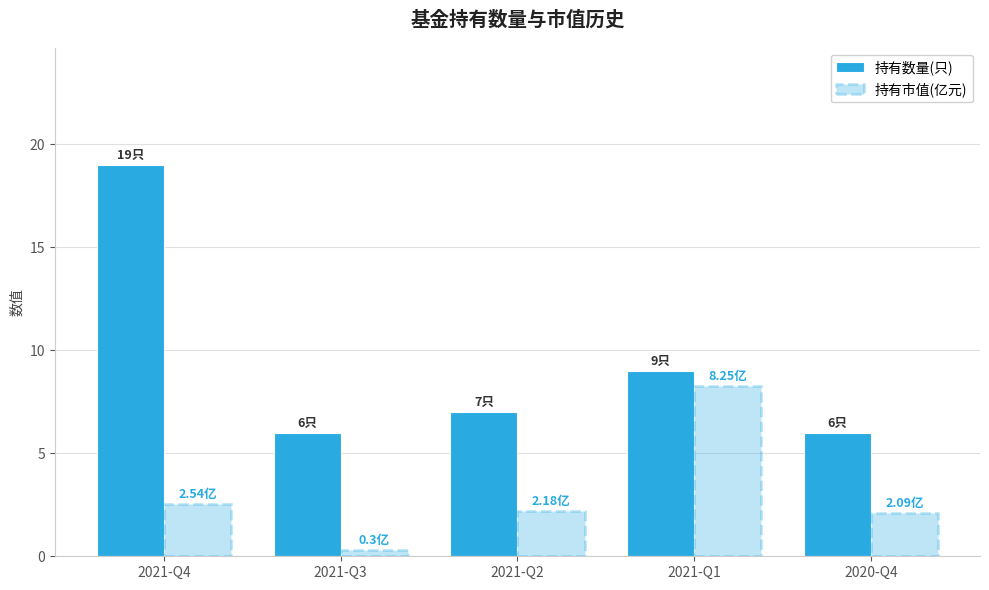

How many data points in 持有数量(只) are less than 7?

2